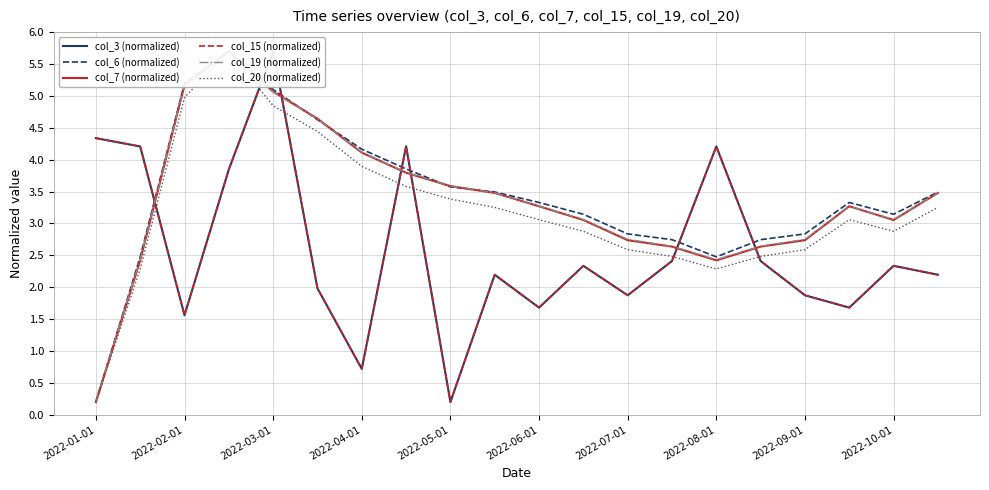

True or false: col_6 (normalized) and col_20 (normalized) cross at least once.

False